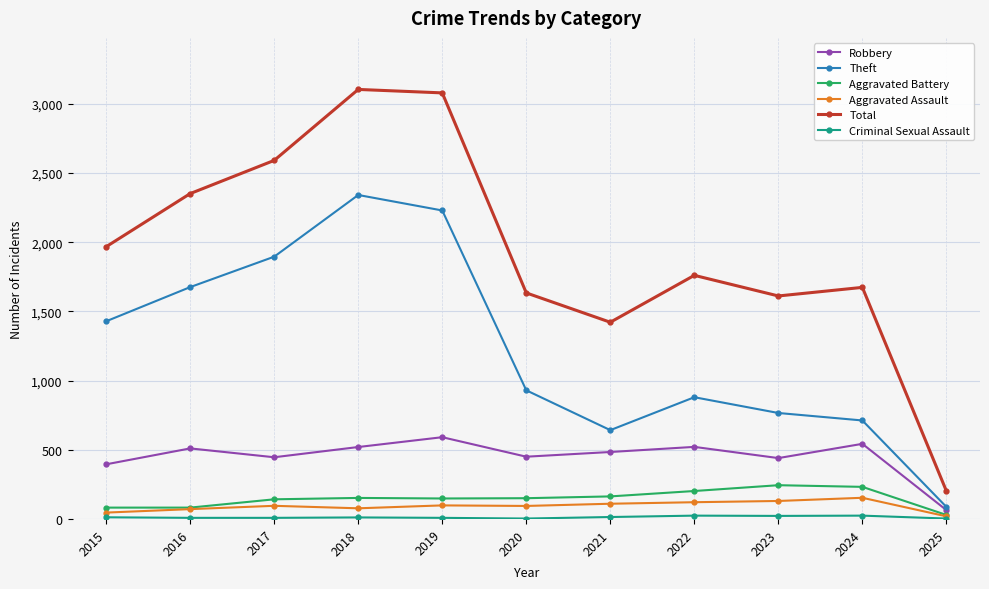

Count the number of data series in this chart.

6